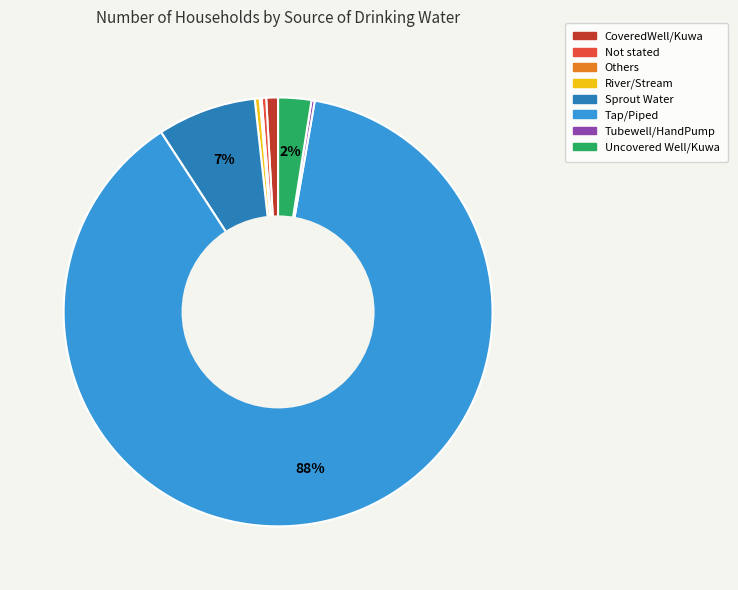

Which category has the biggest portion of the pie?

Tap/Piped